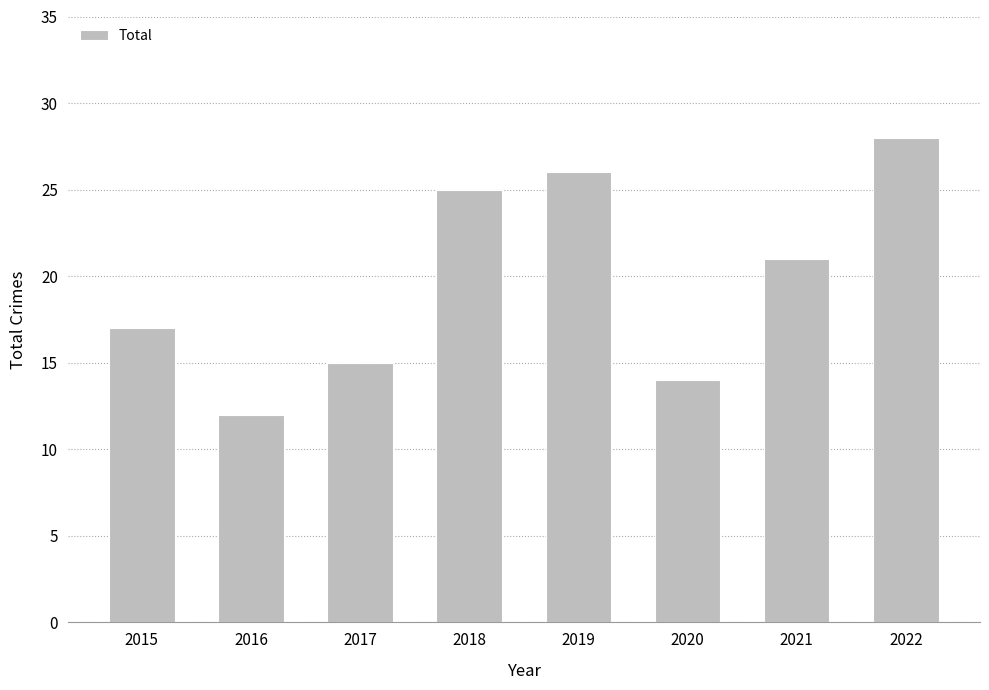

What is the value of the 3rd bar from the left?

15